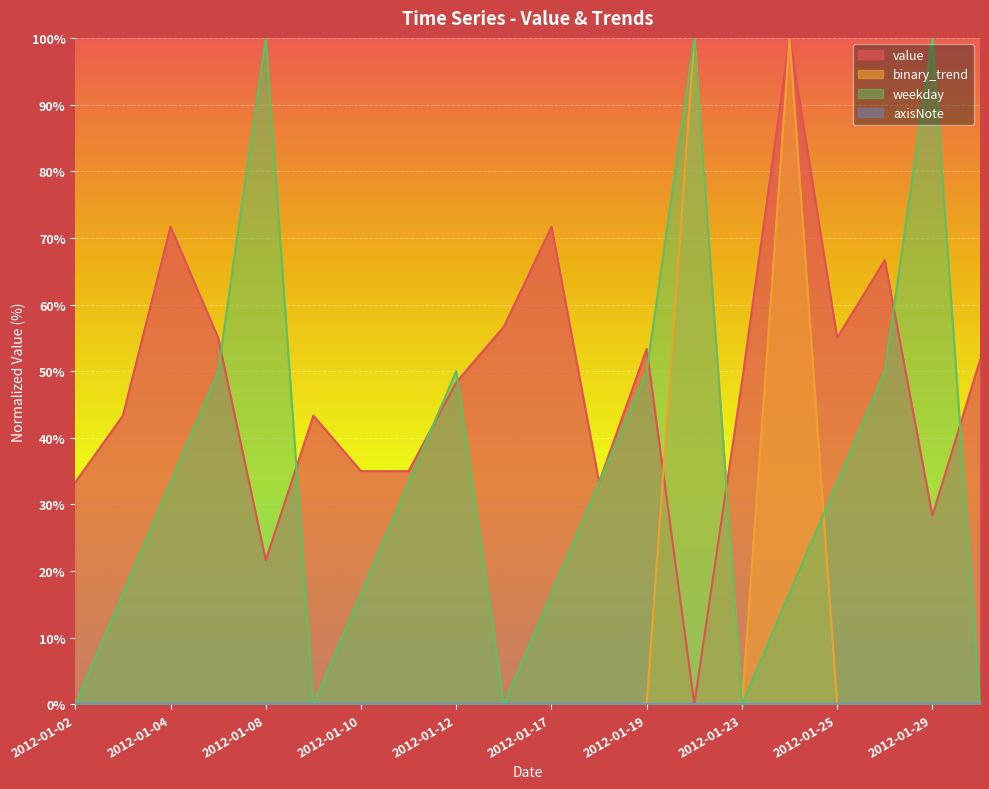

Where do weekday and value first cross each other?

2012-01-05 and 2012-01-08